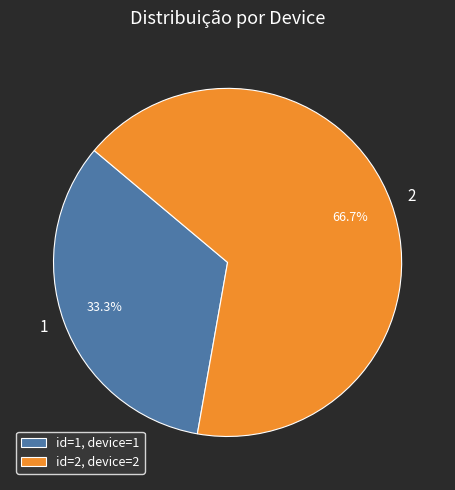

Between id=1, device=1 and id=2, device=2, which is larger?

id=2, device=2